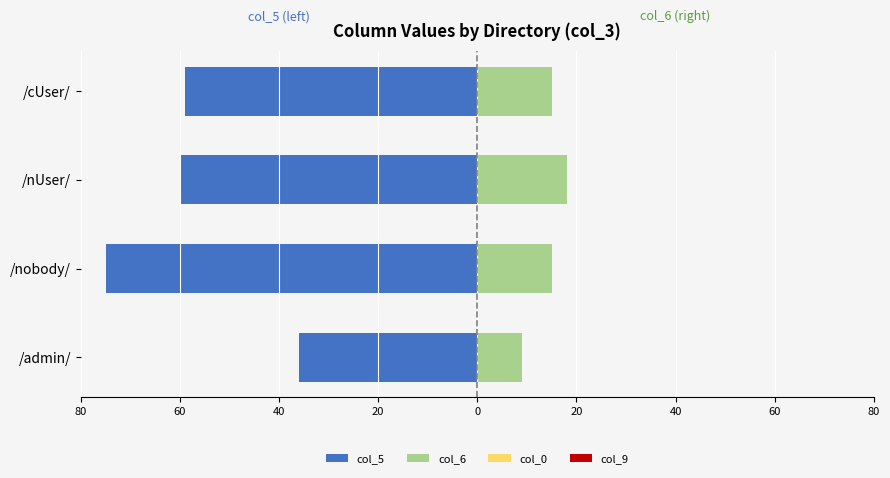

What is the sum of all col_9 values?

2.2